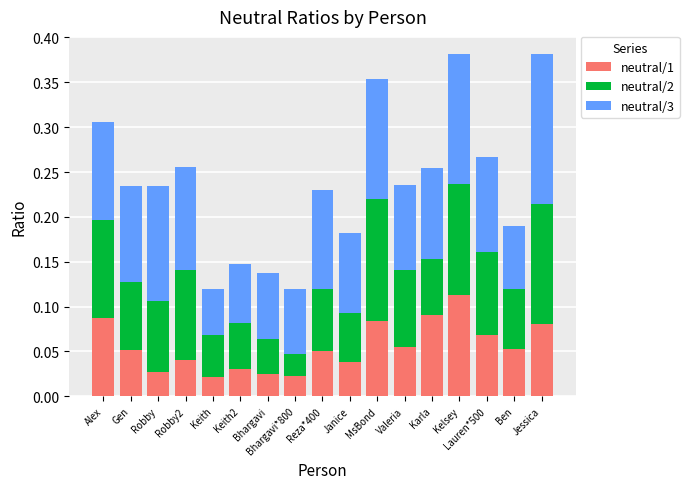

Is it true that neutral/1 equals 0.1 at Alex?

True